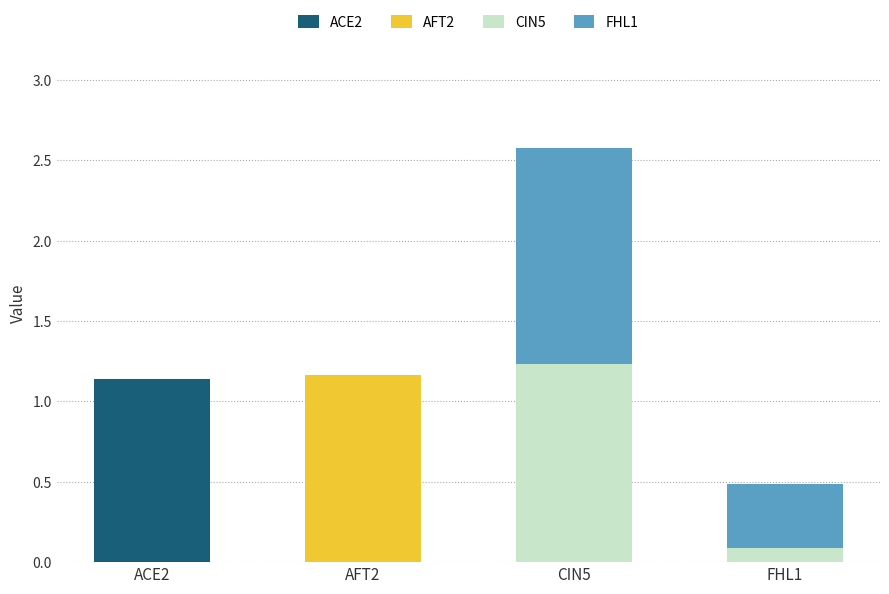

At which category is the sum across all series the highest?

CIN5